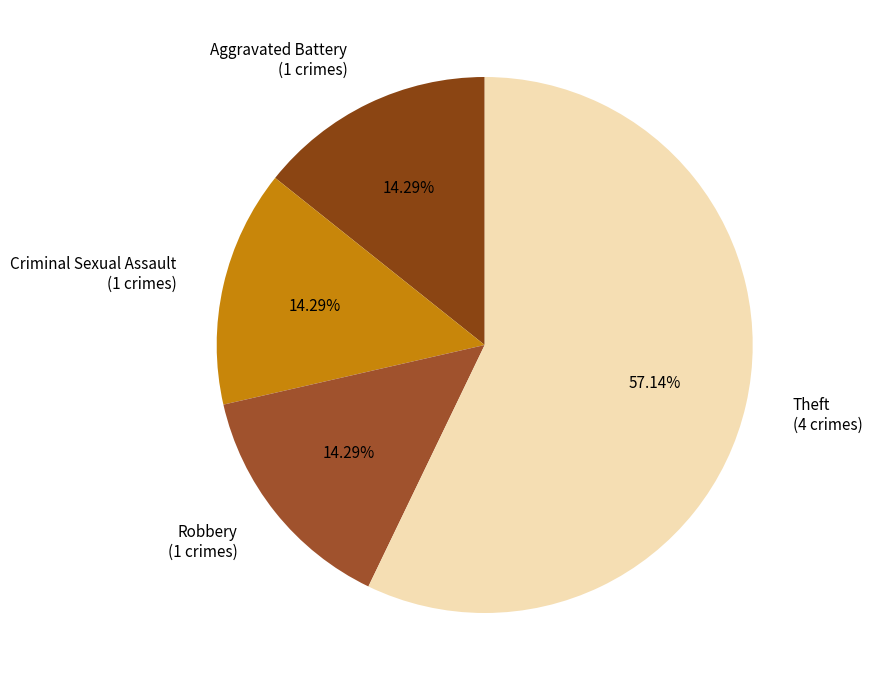

Which slice is the largest?

Theft